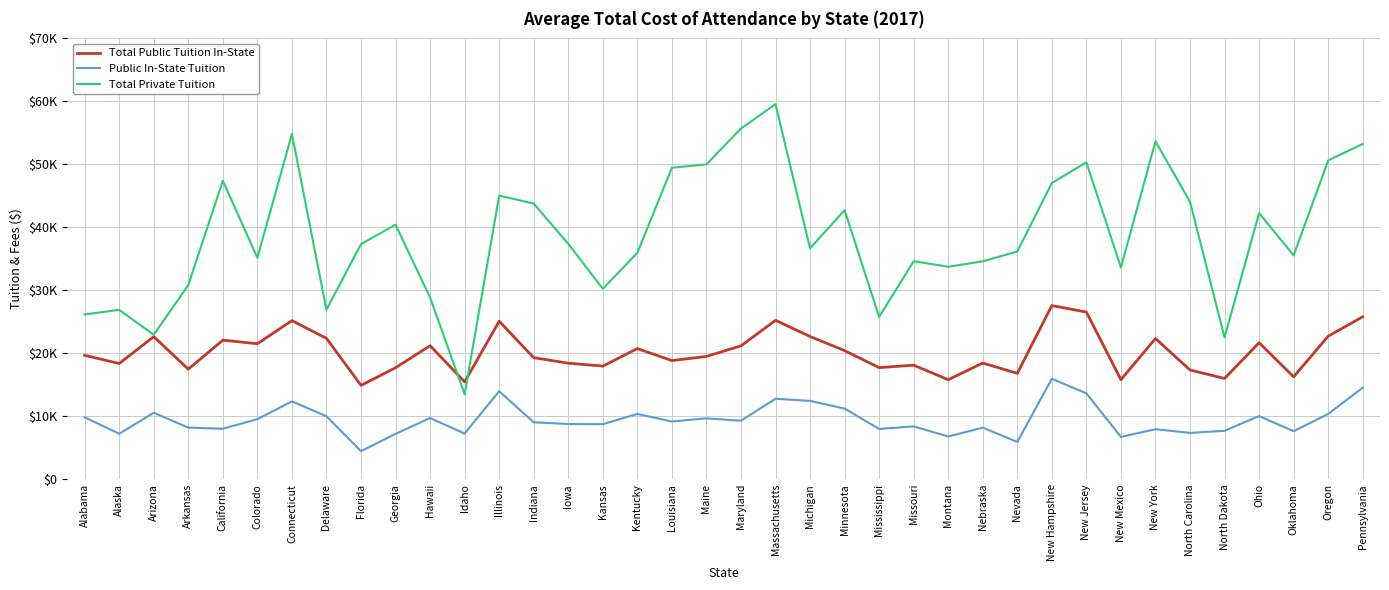

Which series has the largest total across all categories?

Total Private Tuition